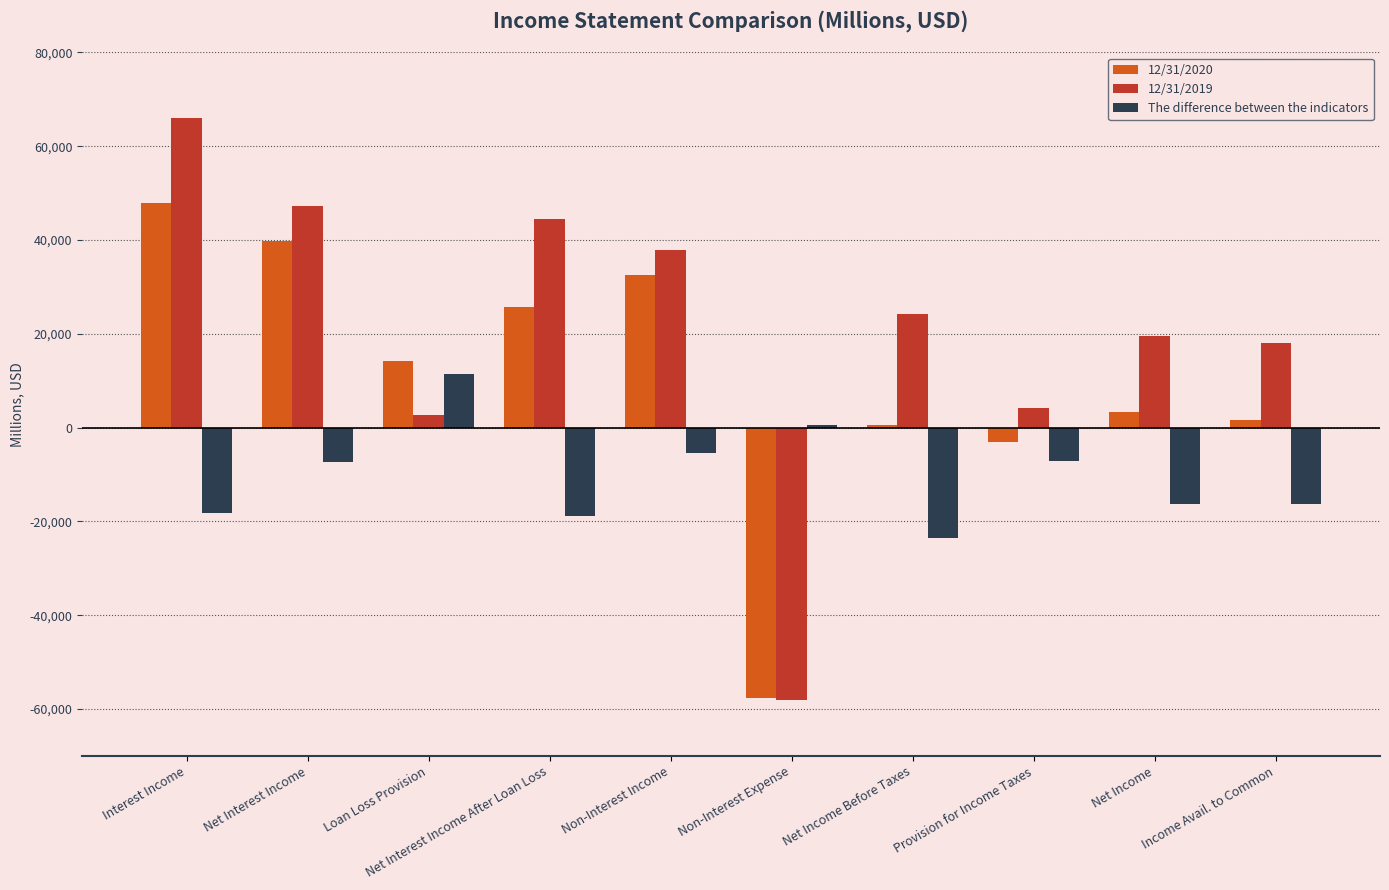

Which series has the largest range (max minus min)?

12/31/2019